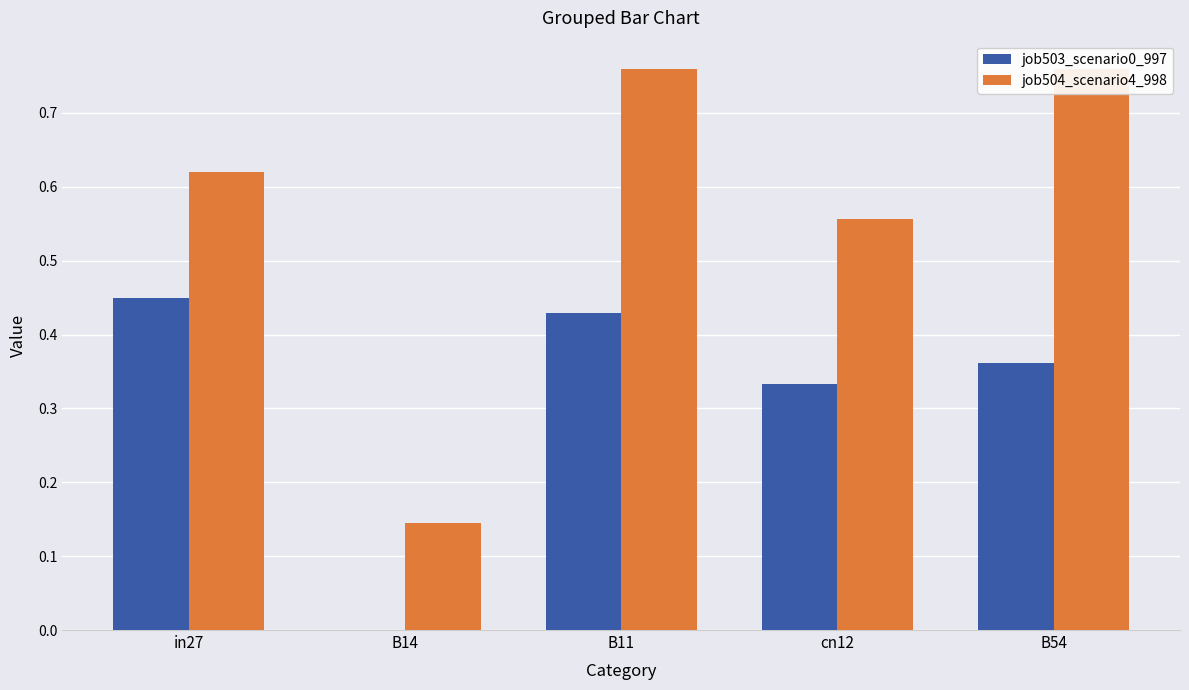

What are all the series names shown in the legend?

job503_scenario0_997, job504_scenario4_998